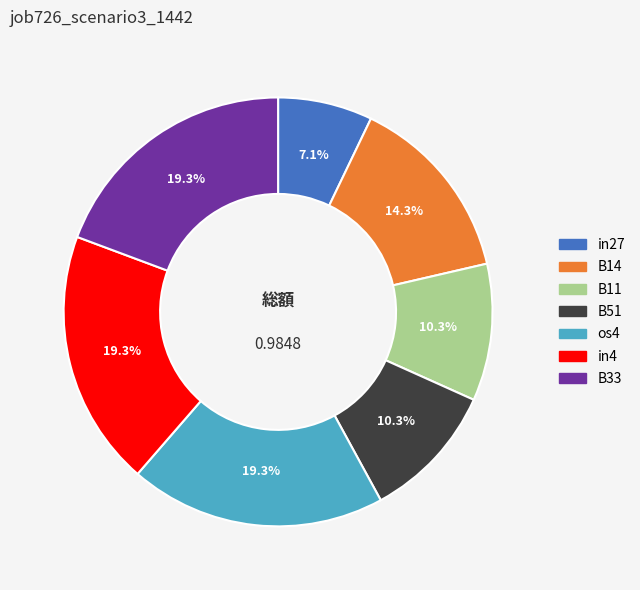

Is the sum of B51 and in27 greater than half?

No